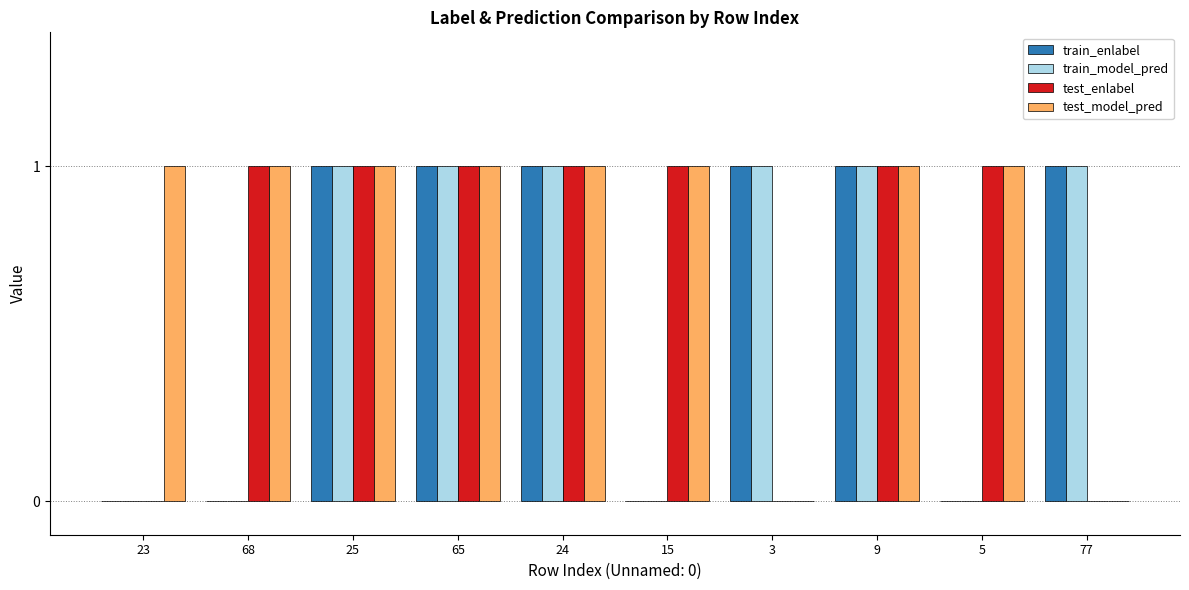

The train_model_pred series shows 0 at 25. True or false?

False